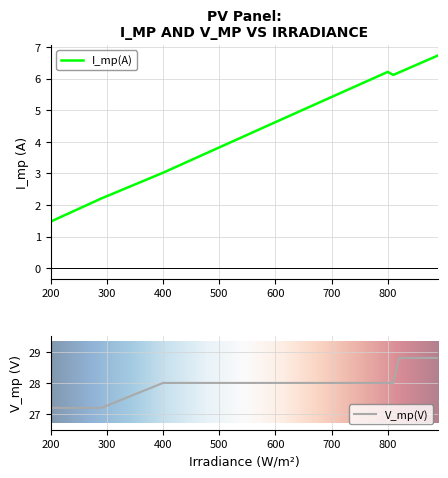

At which label does I_mp(A) first exceed 4?

600